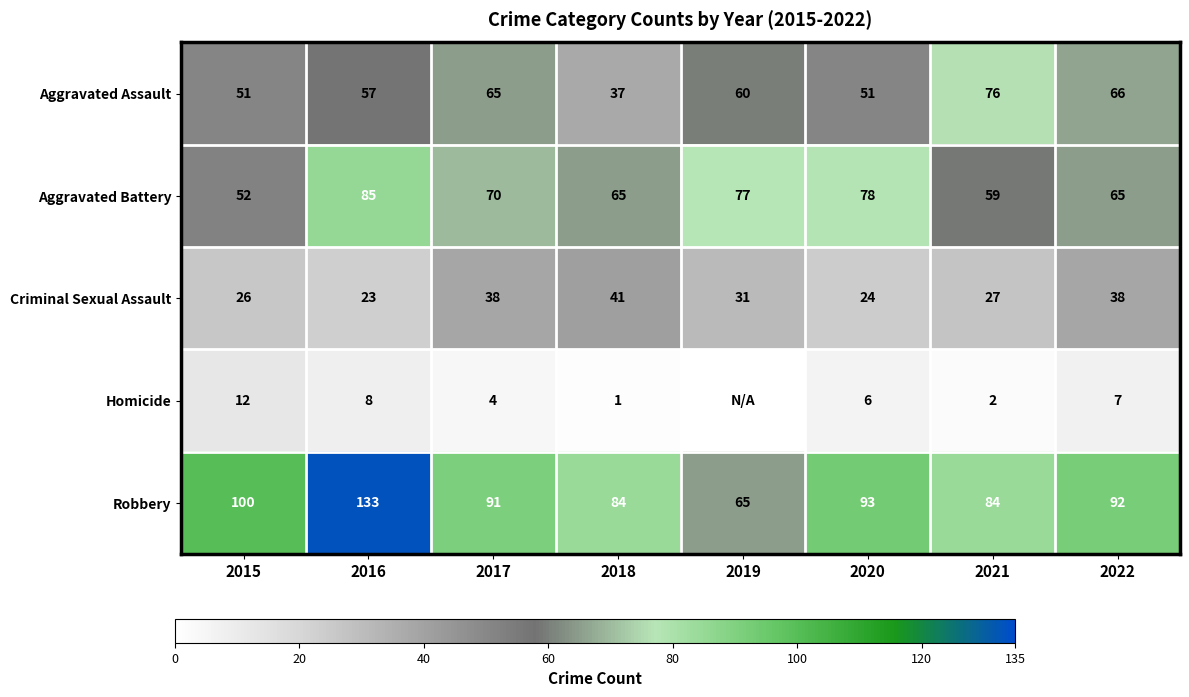

The Aggravated Assault series shows 65 at 2017. True or false?

True